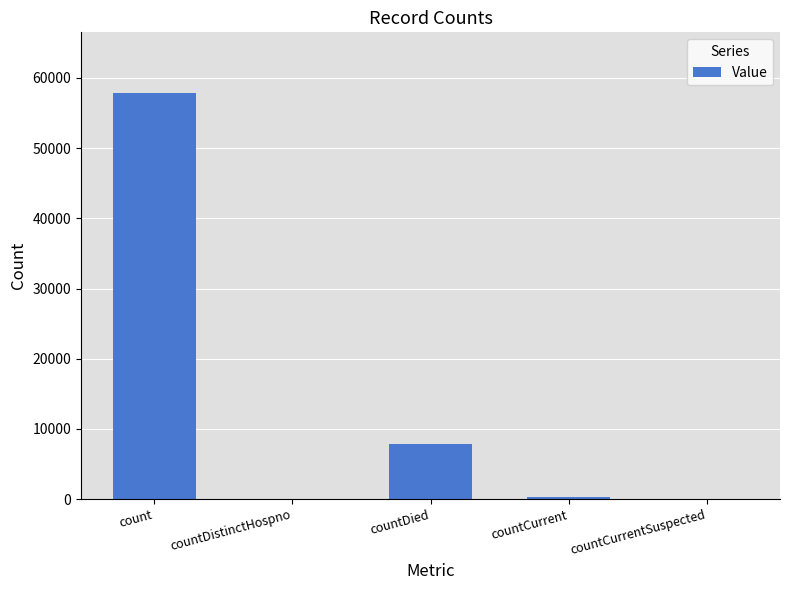

Which has a higher value, countDied or count?

count